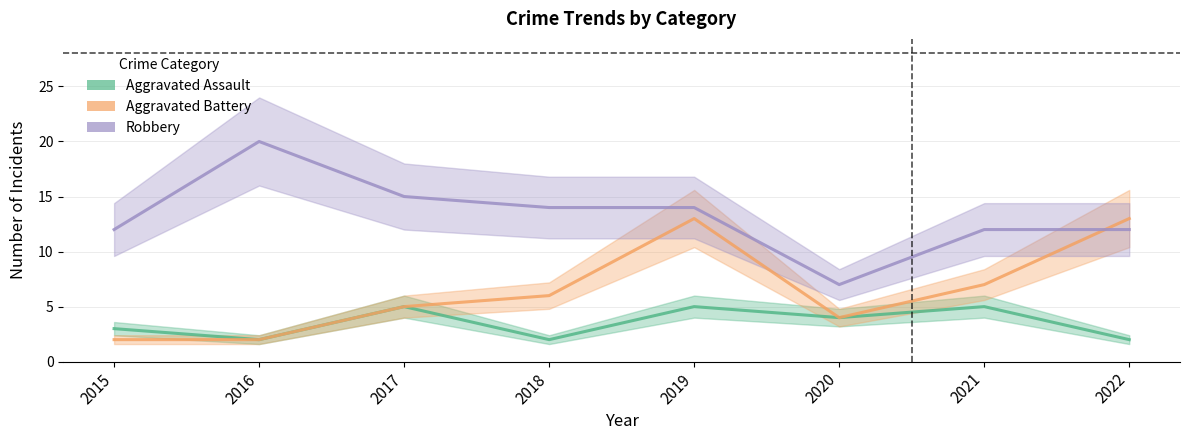

What is the highest value of the Robbery series?

20